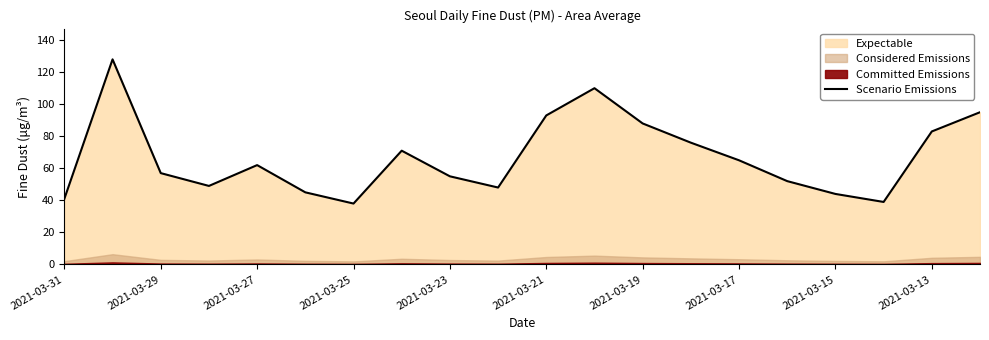

The Scenario Emissions series shows 88 at 2021-03-19. True or false?

True